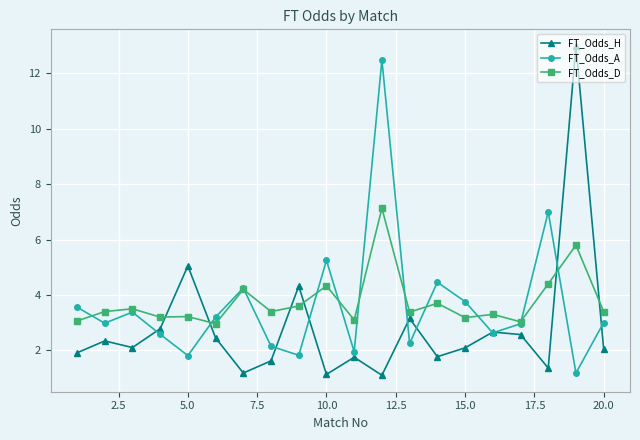

Which series ends up on top after the final intersection of FT_Odds_H and FT_Odds_D?

FT_Odds_D